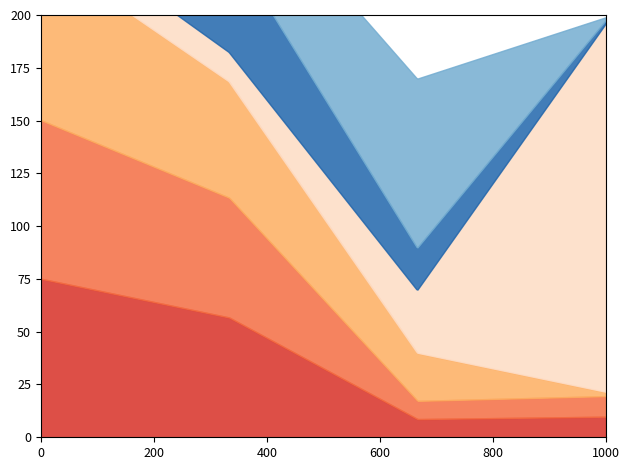

True or false: cash_market_cap has a value of 0.0 at 0.

False